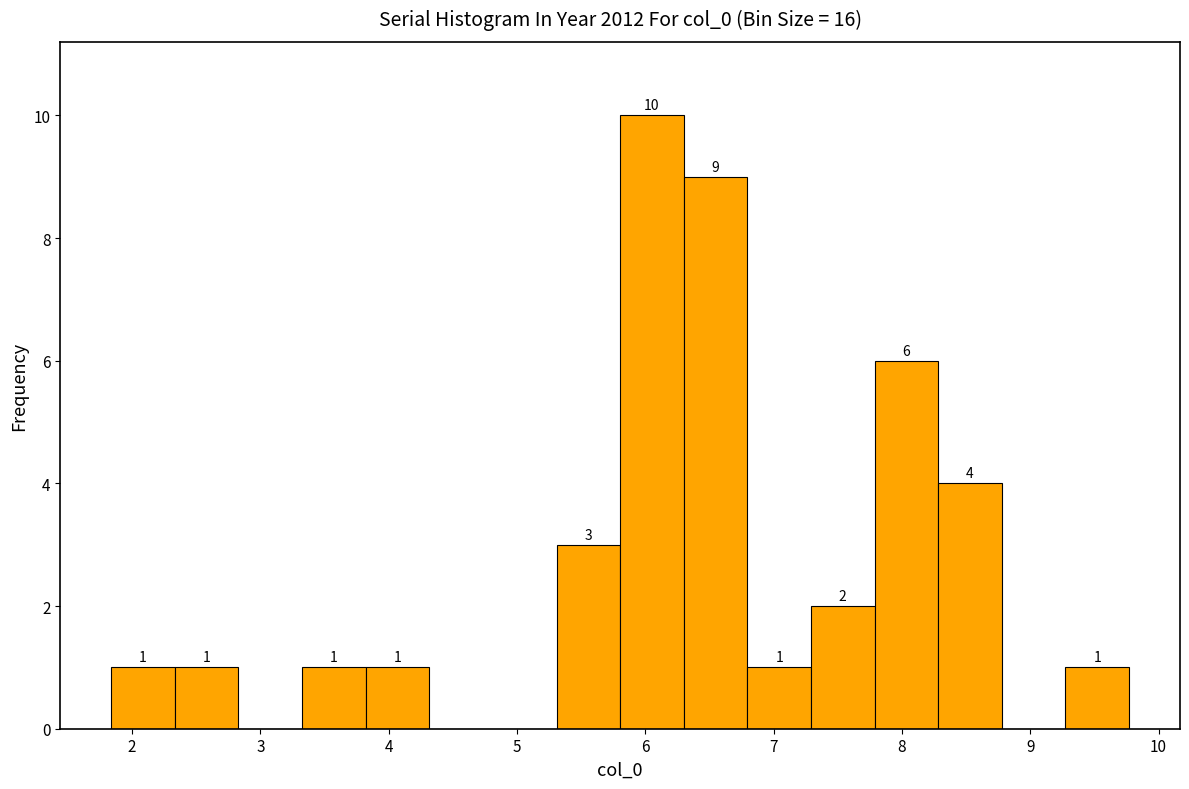

Which range on the x-axis has the tallest bar?

5.8 to 6.3